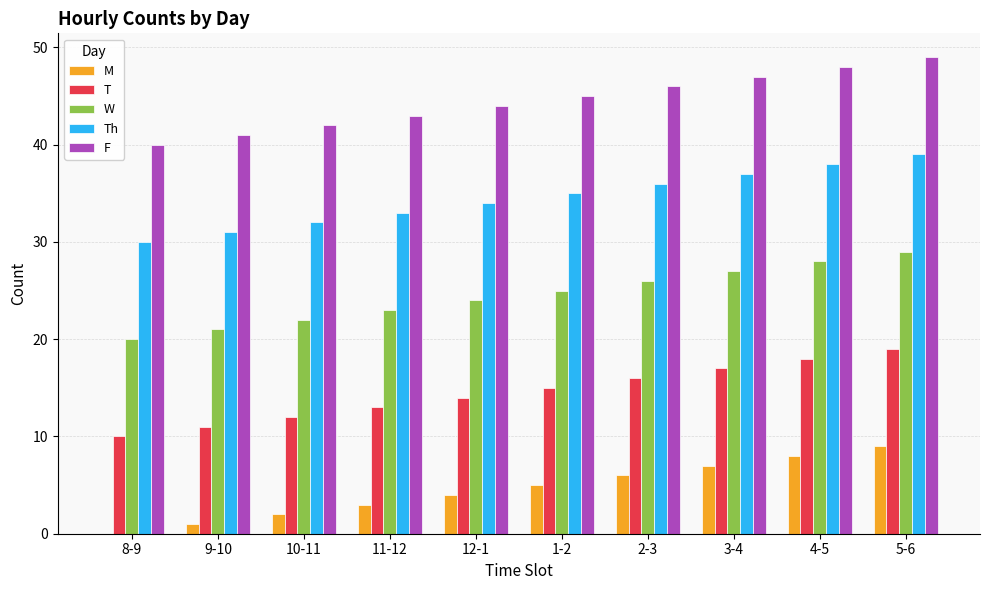

Which label corresponds to the largest value in the chart?

5-6